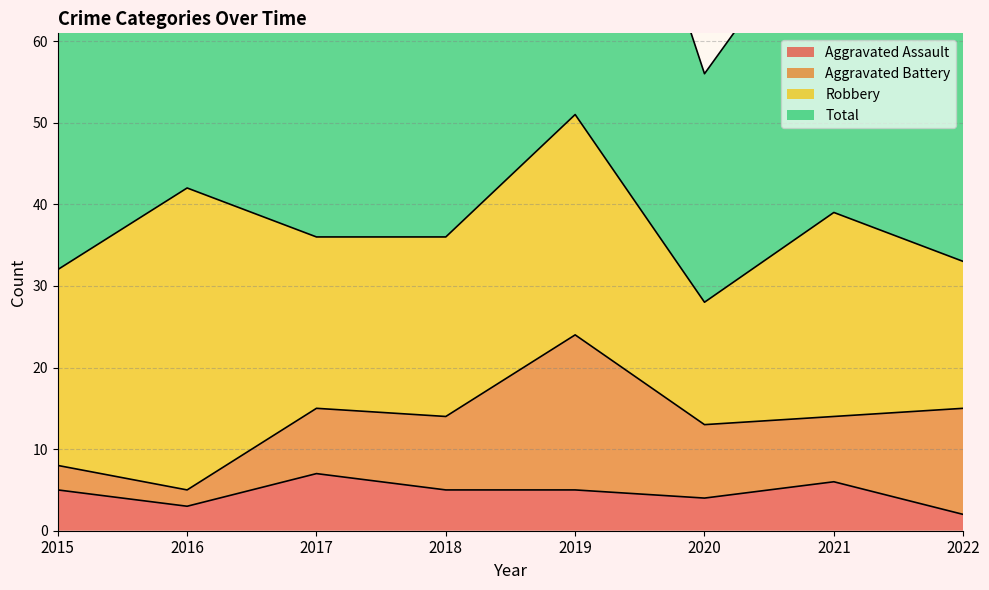

At which category does Aggravated Assault reach its first local peak?

2017